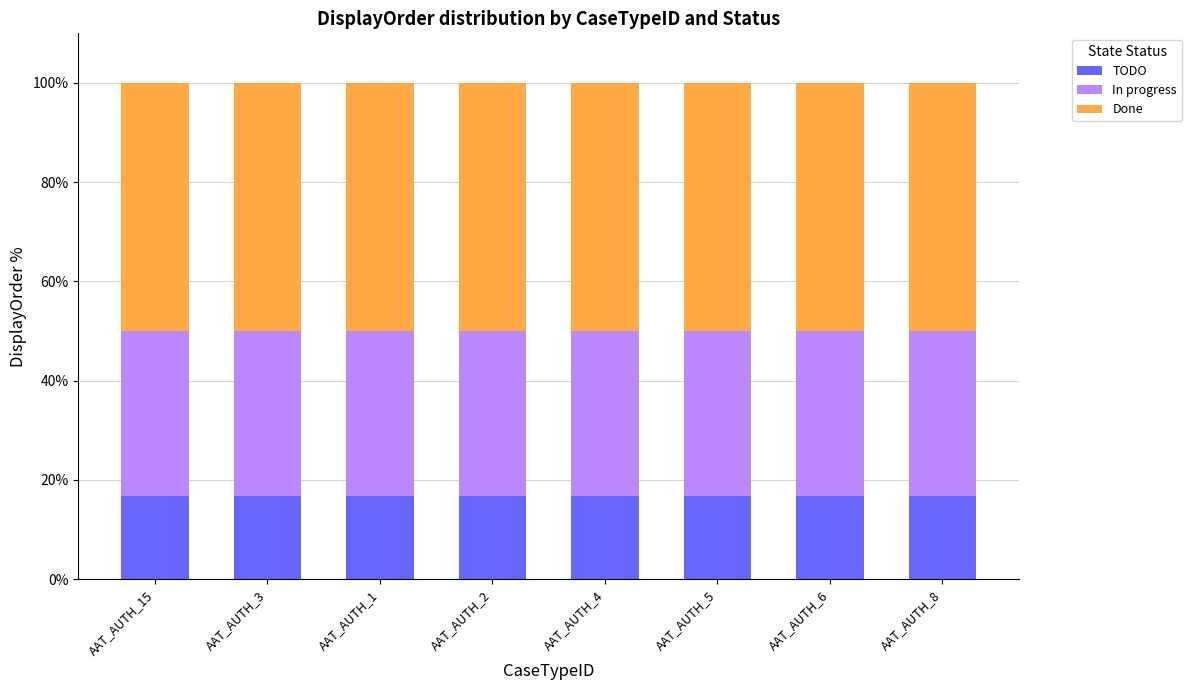

Are the bars grouped side by side (vs. stacked)?

No